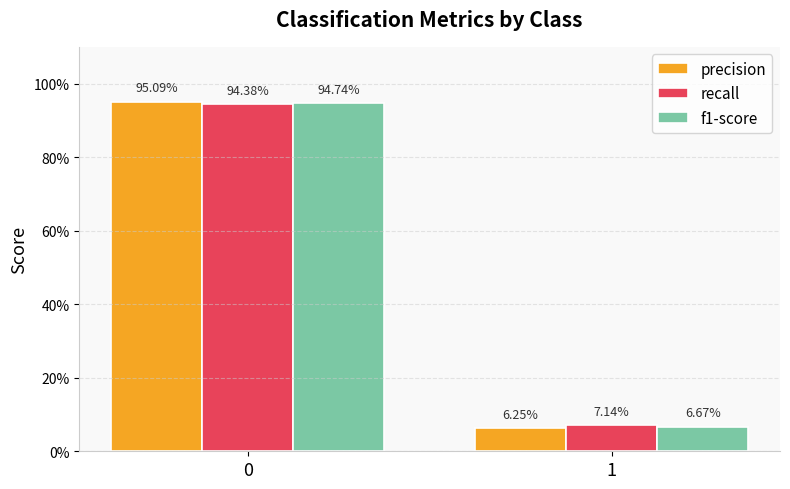

The recall series shows 0.9 at 0. True or false?

True